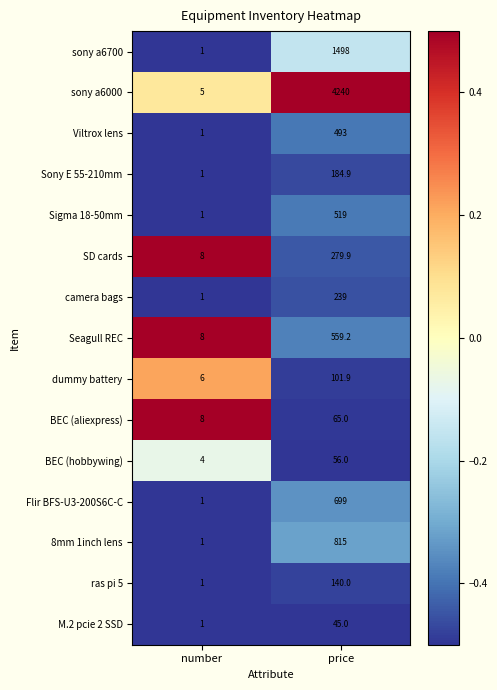

Where is sony a6000 nearest to the value 2122?

number